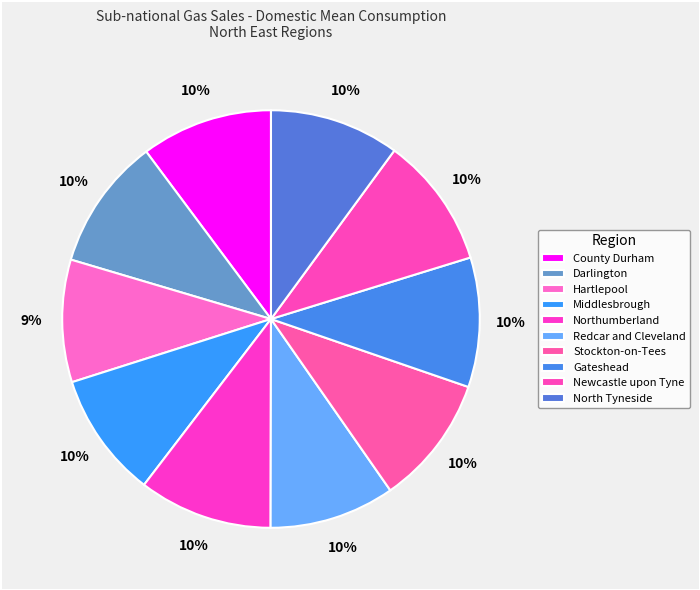

How many slices are in this pie chart?

10